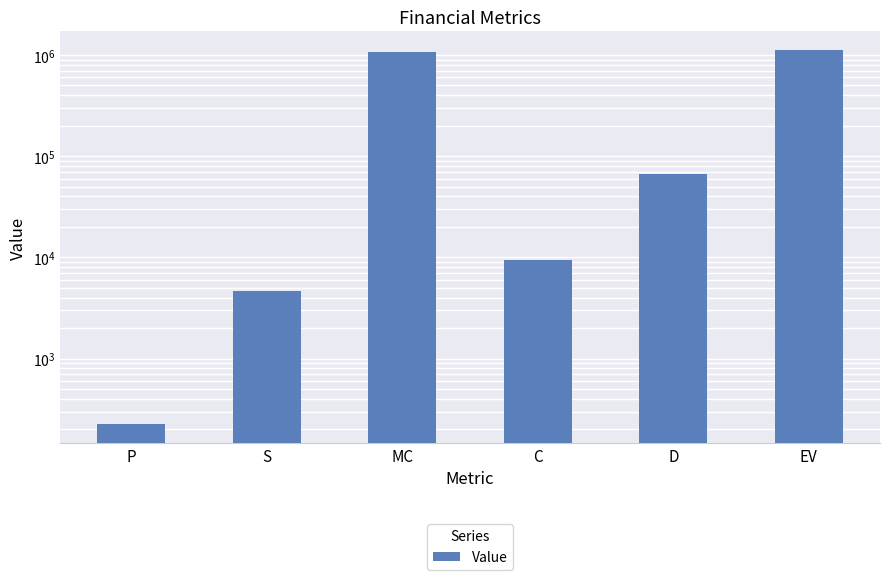

What position from the right is P?

6